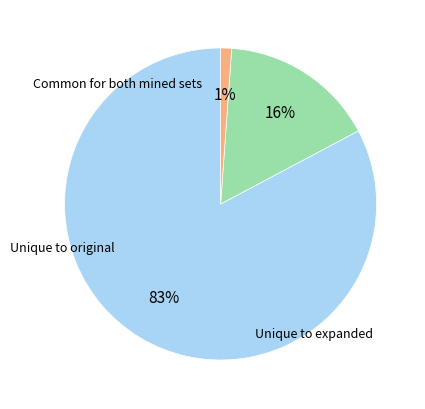

To the nearest percent, what is the difference between the largest and smallest slice percentages?

82%